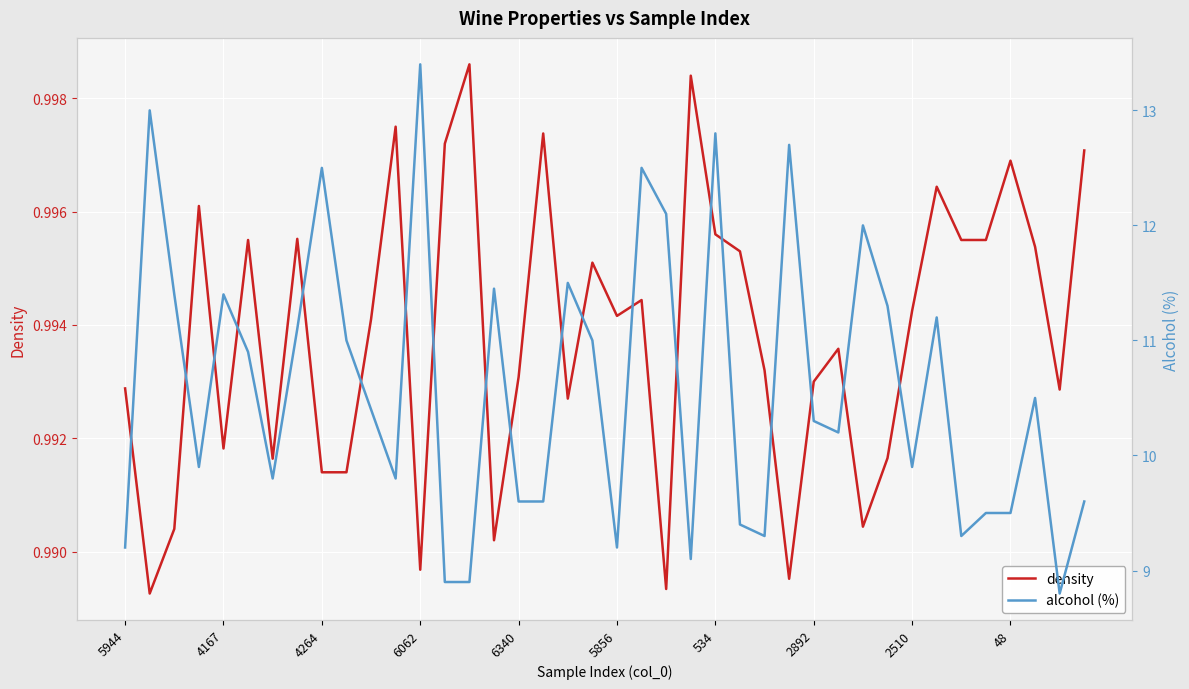

Which series has the largest total across all categories?

alcohol (%)